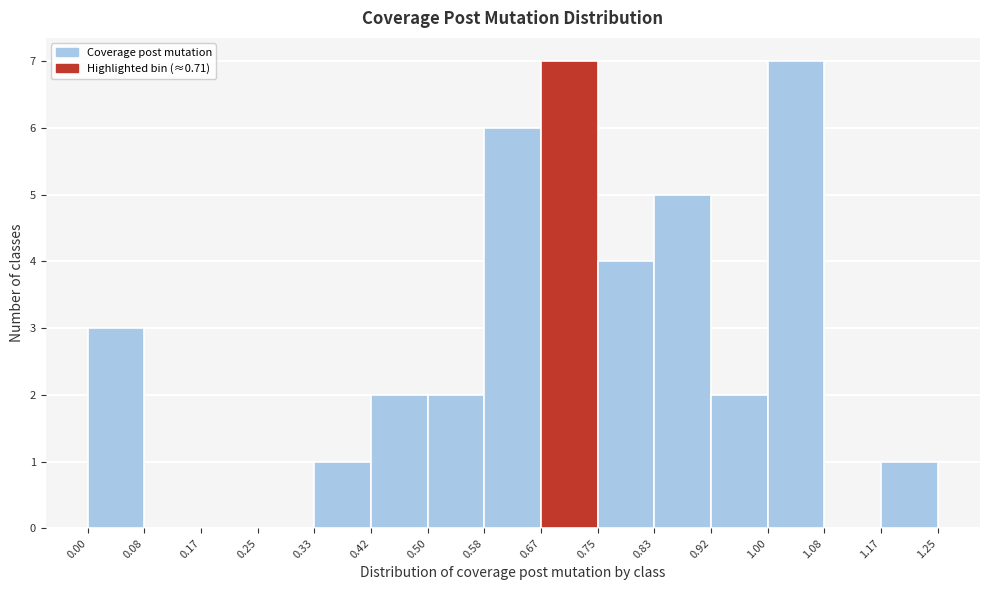

Reading left to right, transcribe this chart: for each bar, give the range it covers on the x-axis and its height. The values are not printed on the chart, so give them approximately, as read against the axis.

0.00 to 0.08: 3
0.08 to 0.17: 0
0.17 to 0.25: 0
0.25 to 0.33: 0
0.33 to 0.42: 1
0.42 to 0.50: 2
0.50 to 0.58: 2
0.58 to 0.67: 6
0.67 to 0.75: 7
0.75 to 0.83: 4
0.83 to 0.92: 5
0.92 to 1.00: 2
1.00 to 1.08: 7
1.08 to 1.17: 0
1.17 to 1.25: 1